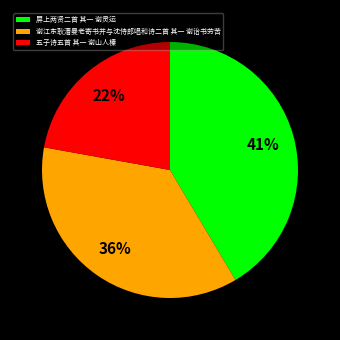

True or false: 屏上两贤二首 其一 谢灵运 accounts for 33% of the total.

False